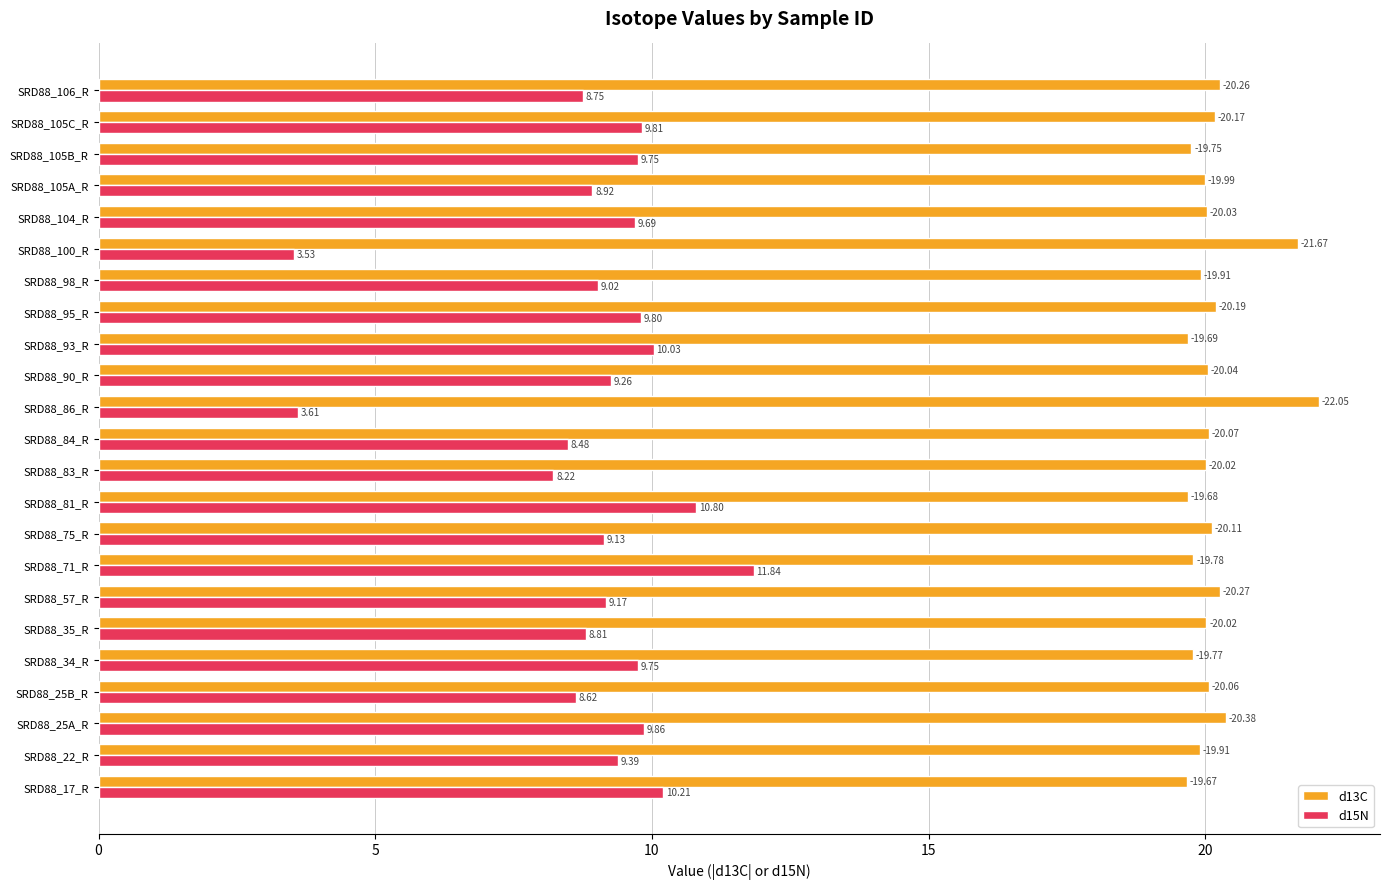

At which category is the sum across all series the highest?

SRD88_71_R